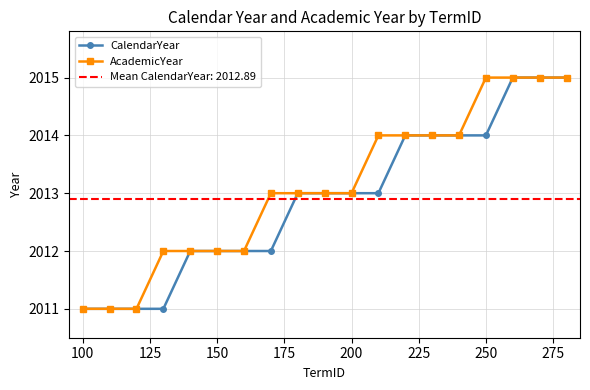

True or false: CalendarYear and AcademicYear cross at least once.

False